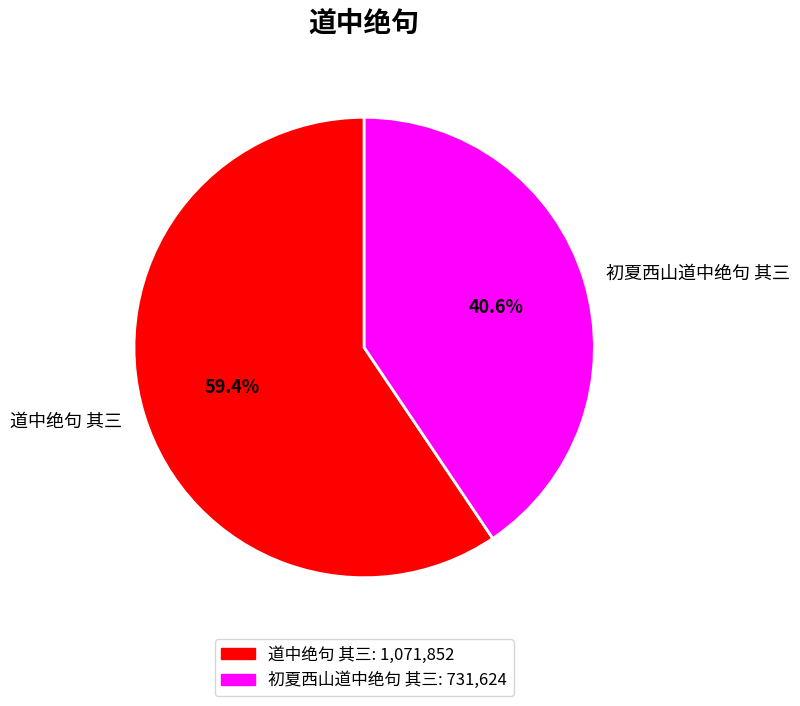

To the nearest percent, what is the difference between the largest and smallest slice percentages?

19%